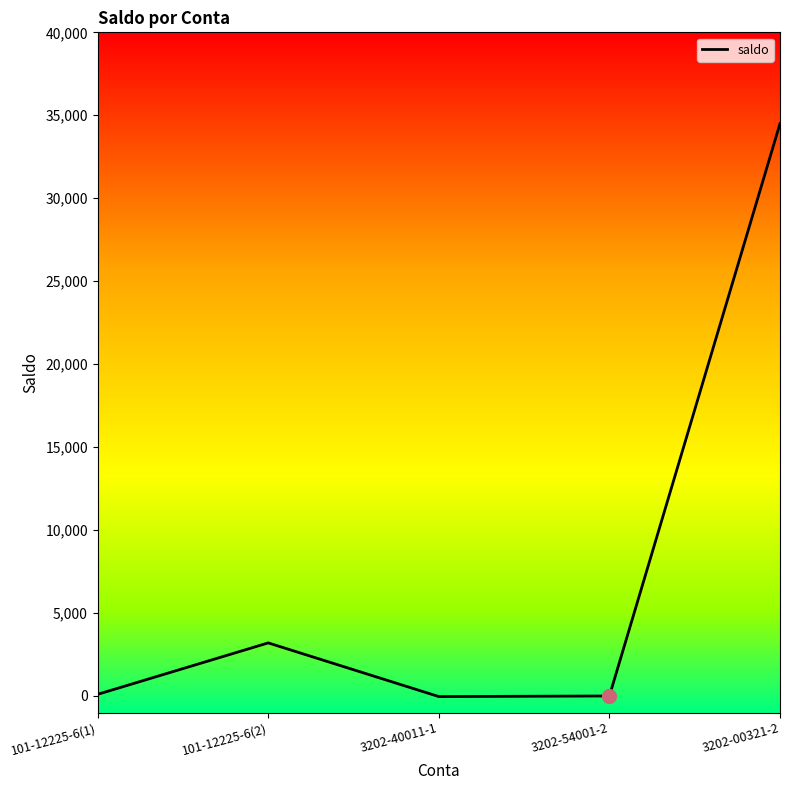

The value at 101-12225-6(2) is 3200. True or false?

True